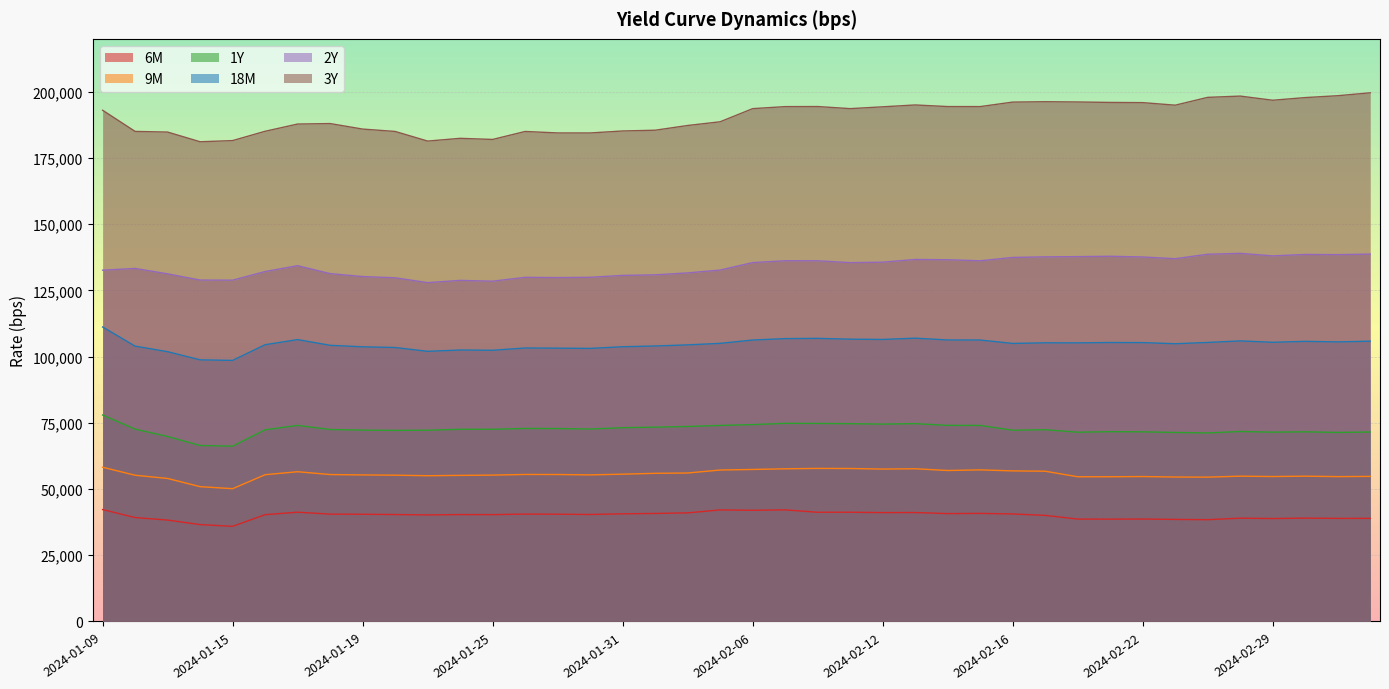

True or false: 6M and 3Y cross at least once.

False